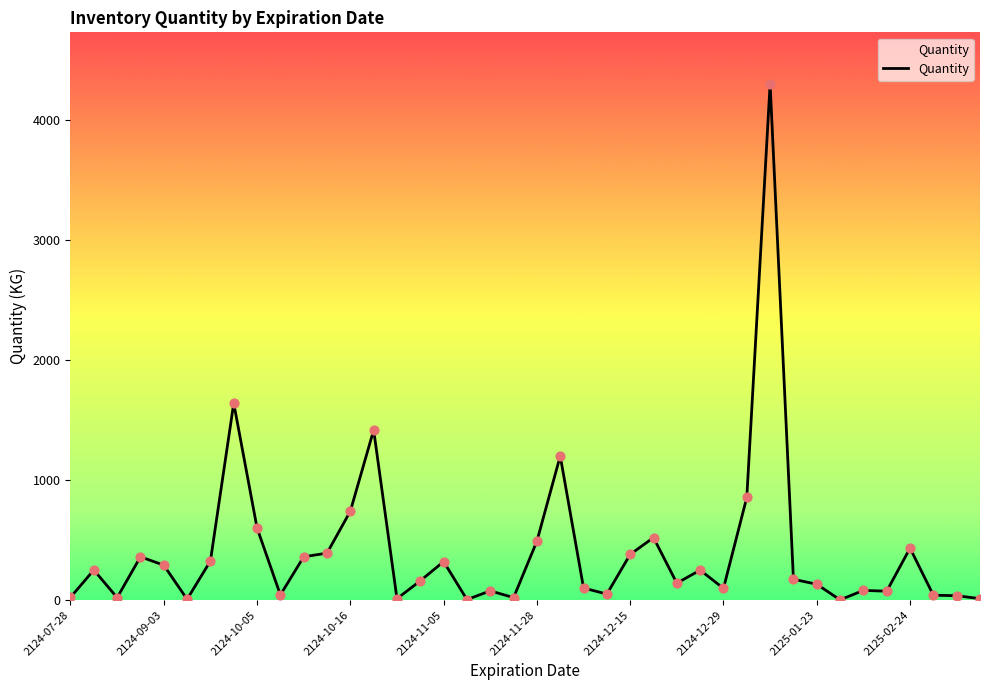

What is the difference between the maximum and minimum values?

4298.9